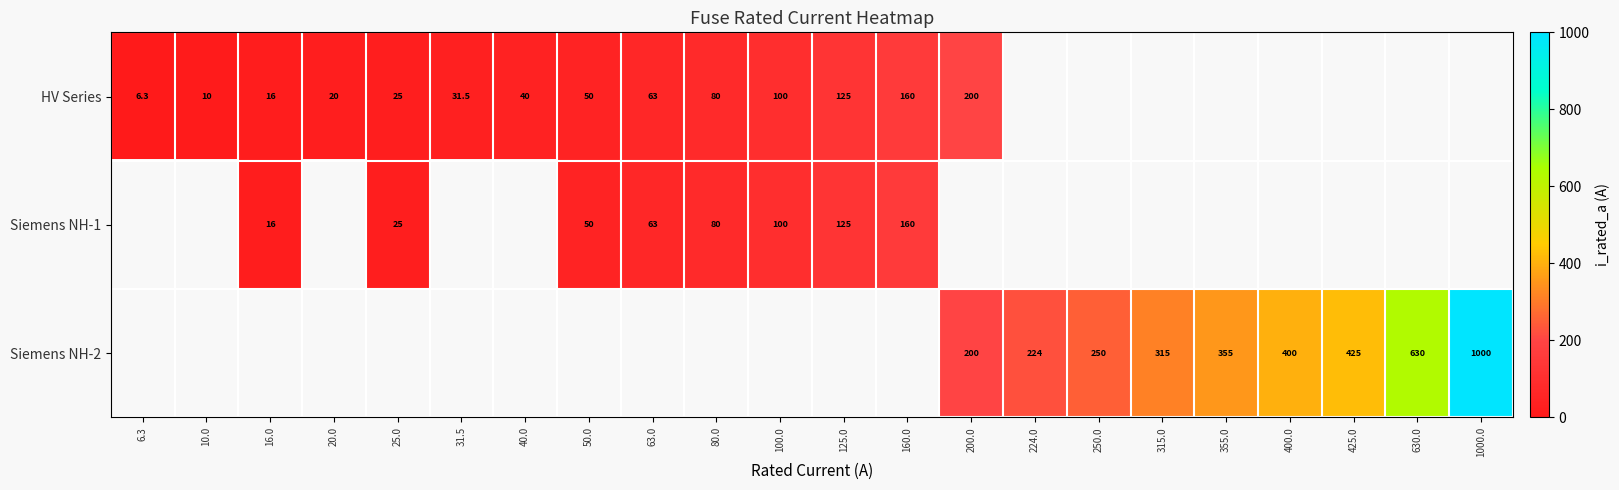

The HV Series series shows 125.0 at 125.0. True or false?

True